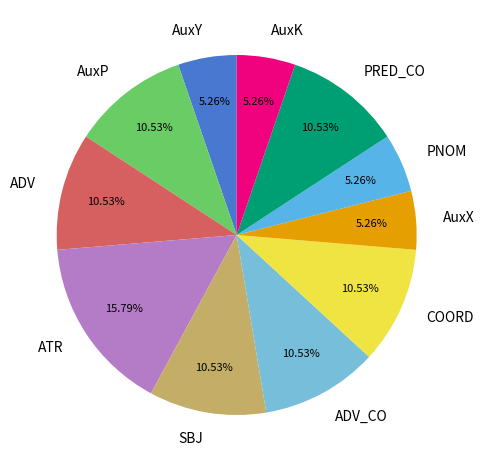

Does SBJ account for over 50% of the chart?

No